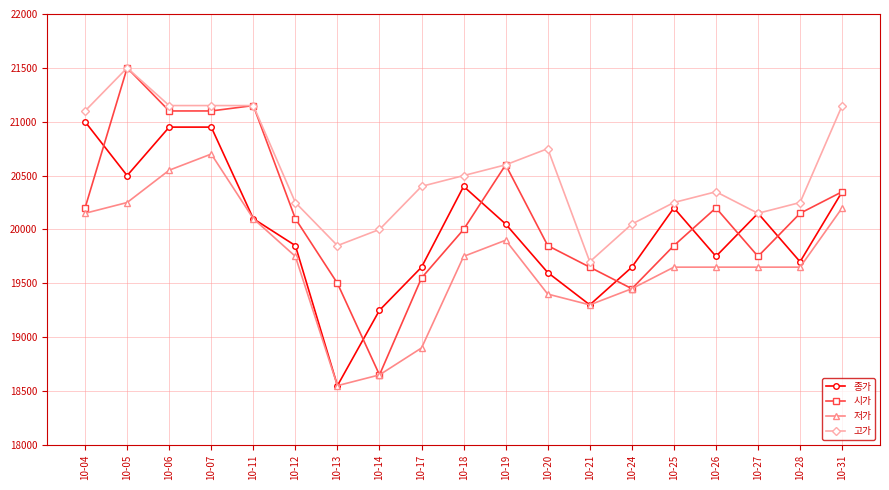

List the series in order of their overall mean, lowest first.

저가, 종가, 시가, 고가